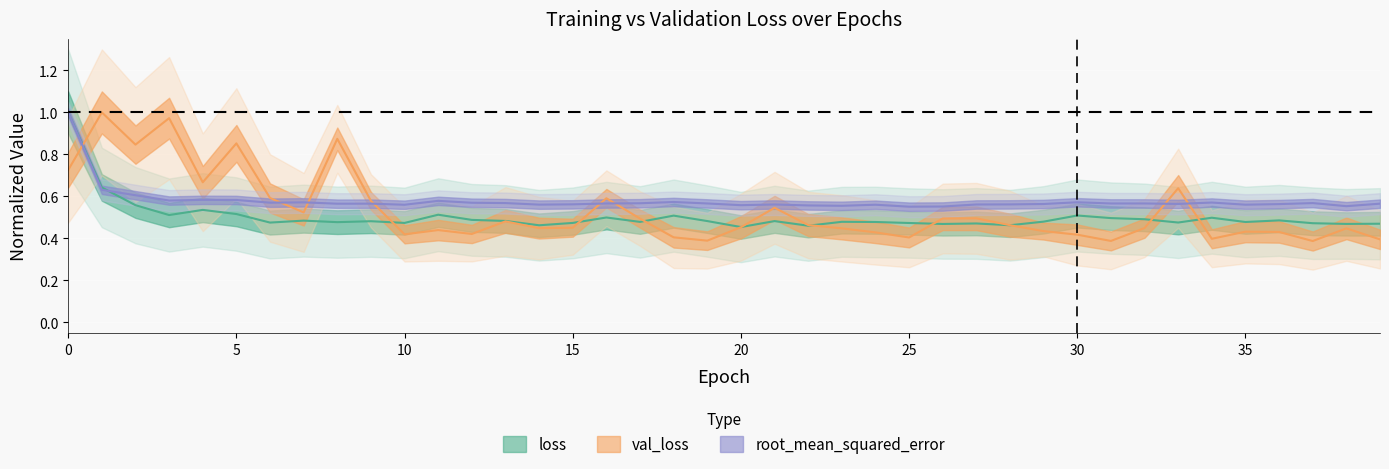

In root_mean_squared_error, how many points are lower than both neighbors (excluding endpoints)?

12